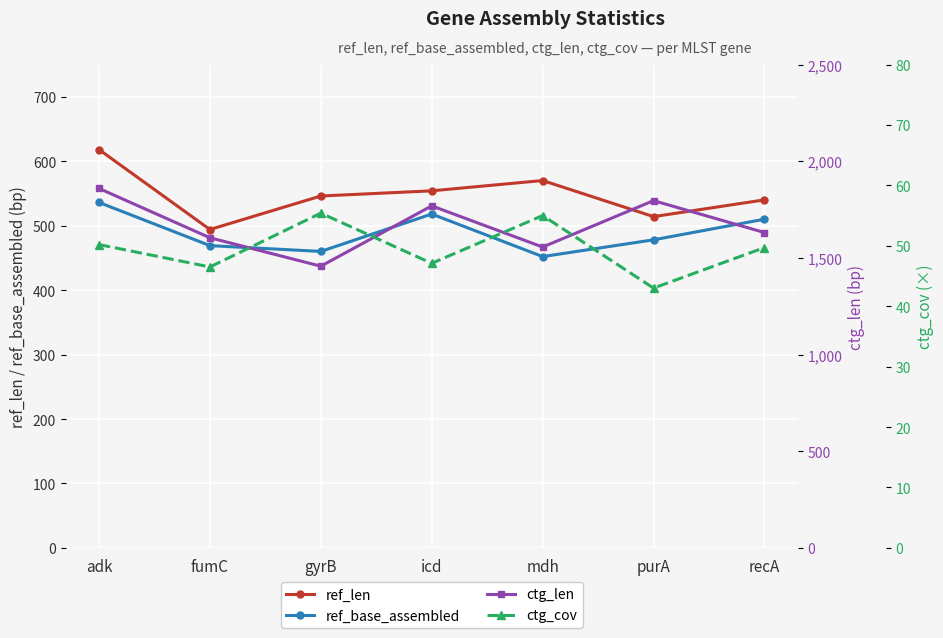

At which category is the sum across all series the highest?

adk